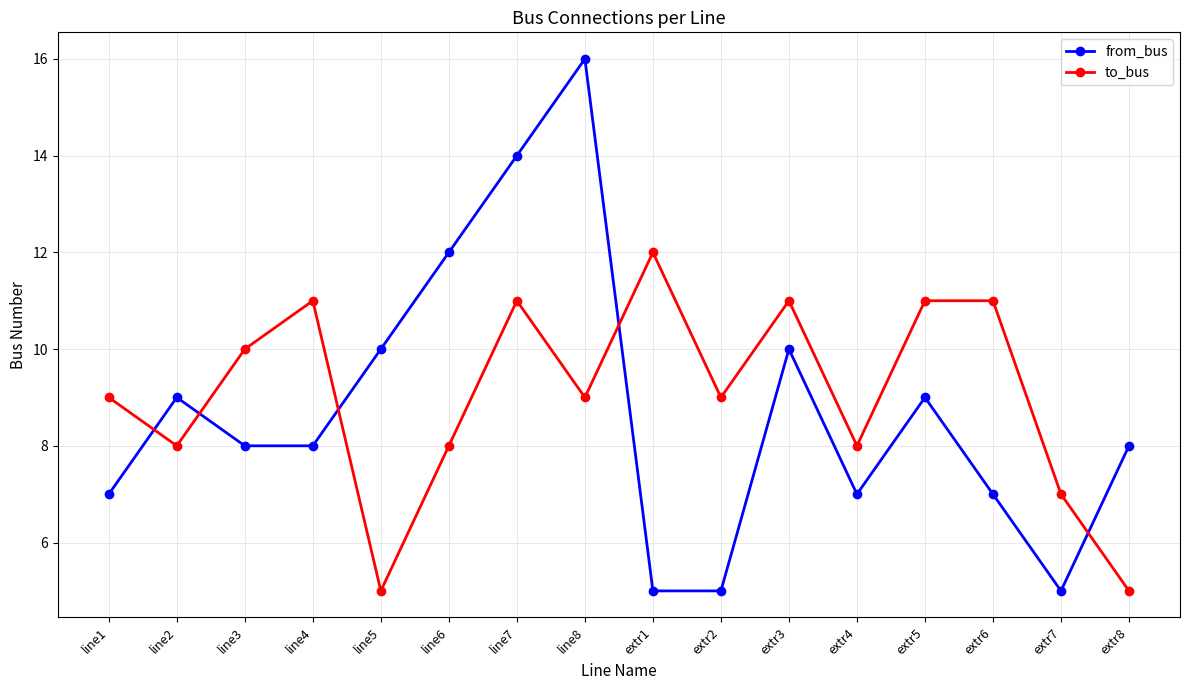

At line1, list the series in order from largest to smallest.

to_bus, from_bus